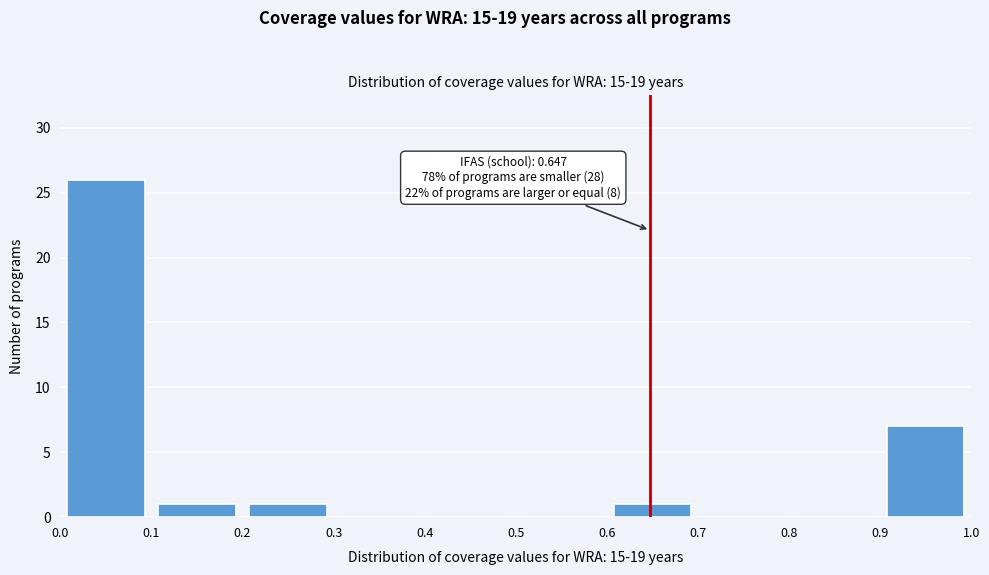

Over which range of the x-axis is the bar tallest?

0.0 to 0.1